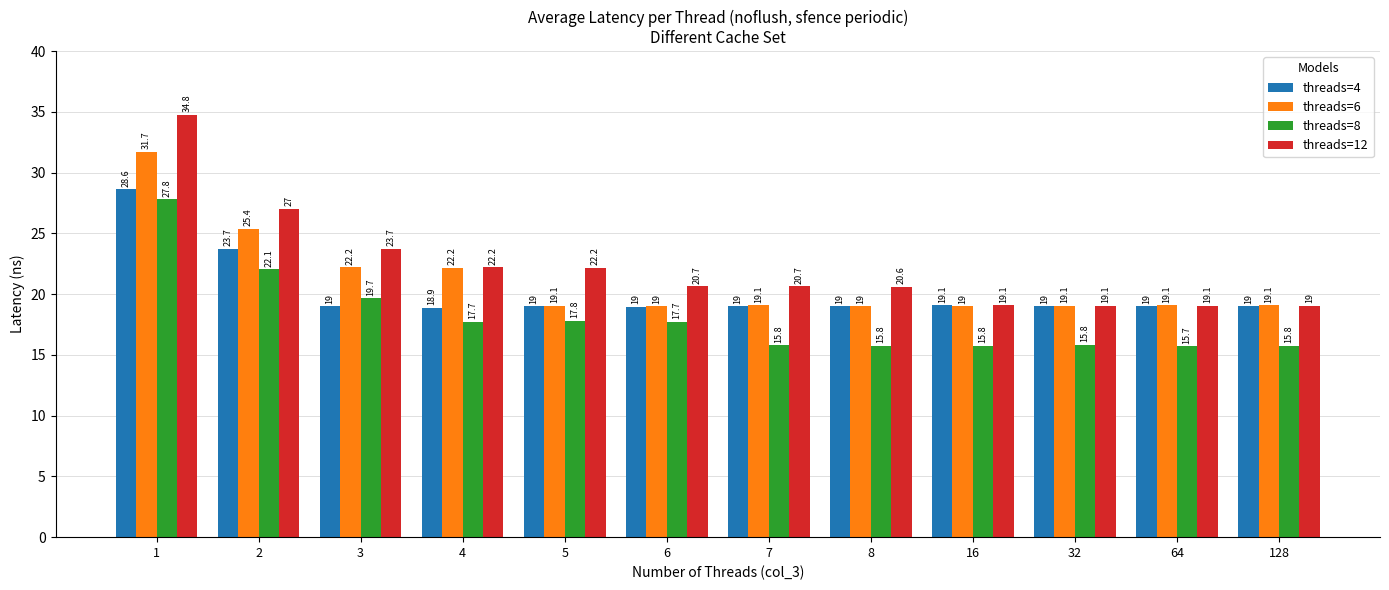

What is the approximate value of threads=6 at 32?

19.1